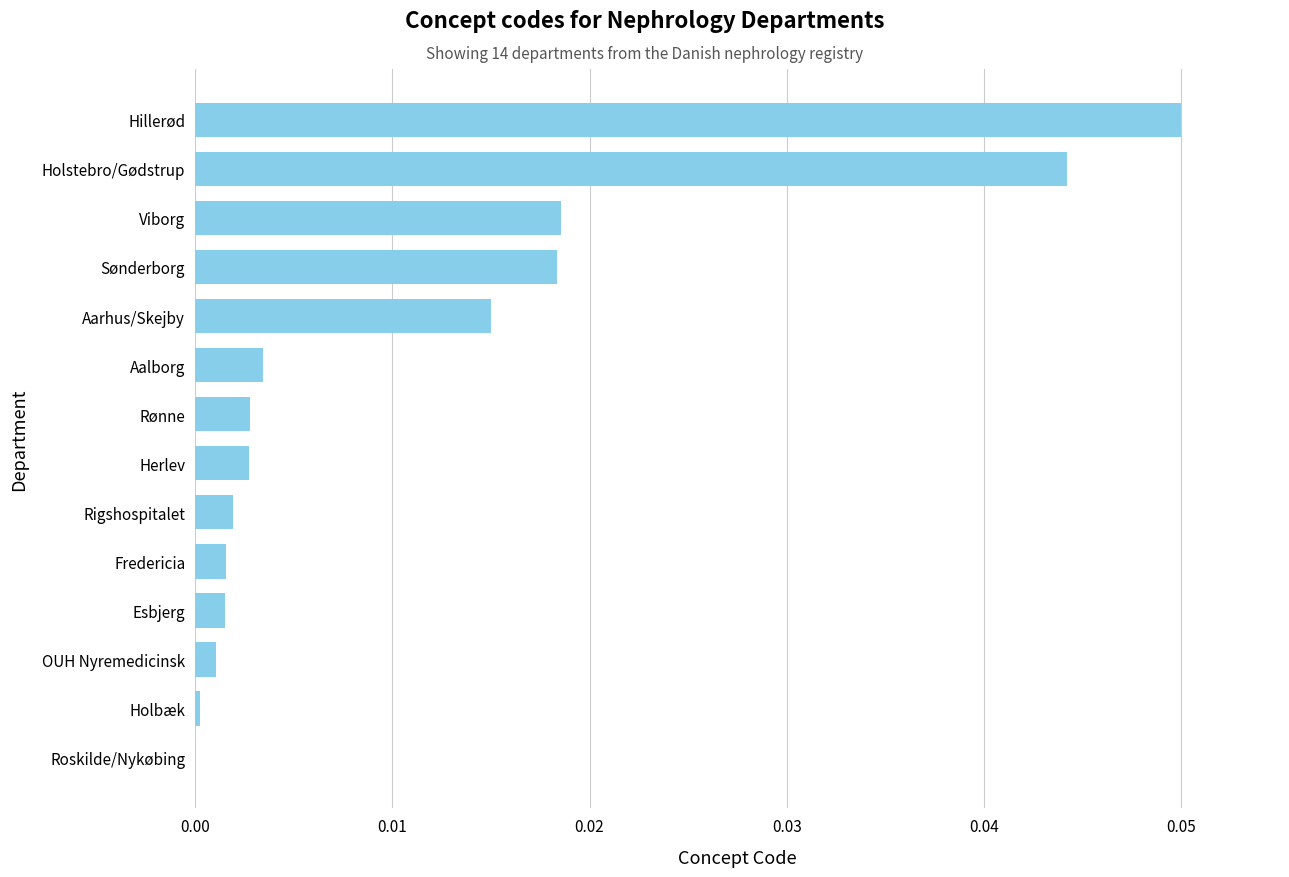

Between Roskilde/Nykøbing and Holstebro/Gødstrup, which is larger?

Holstebro/Gødstrup